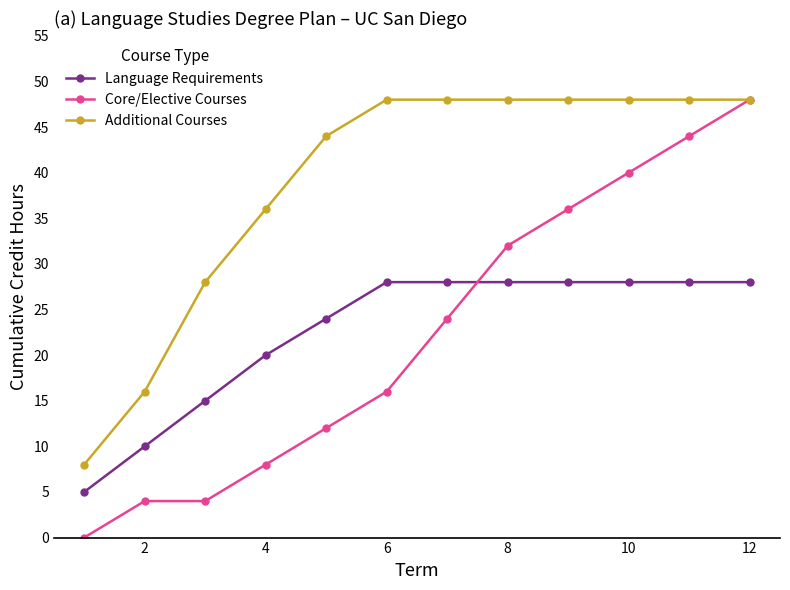

How many series are shown in this chart?

3